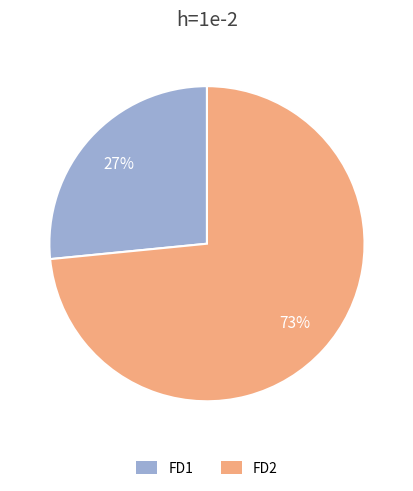

Does FD1 account for over 50% of the chart?

No